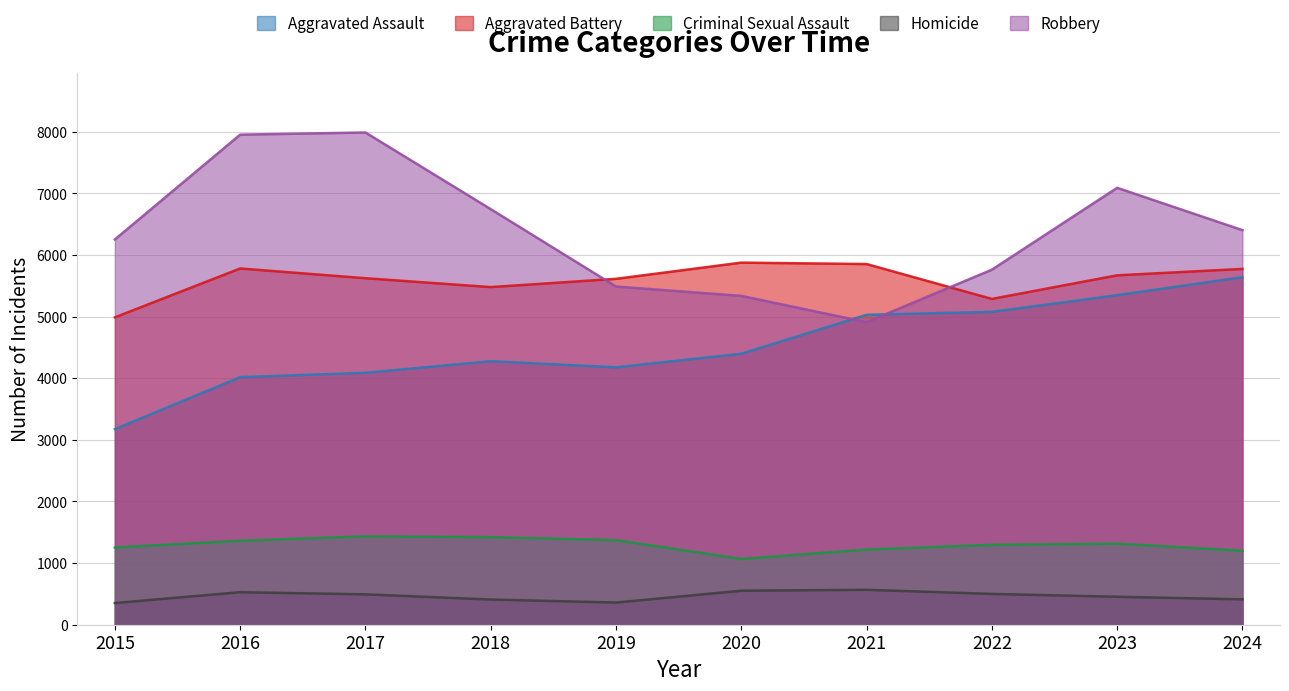

True or false: Aggravated Assault has more than 0 points higher than both neighbors.

True